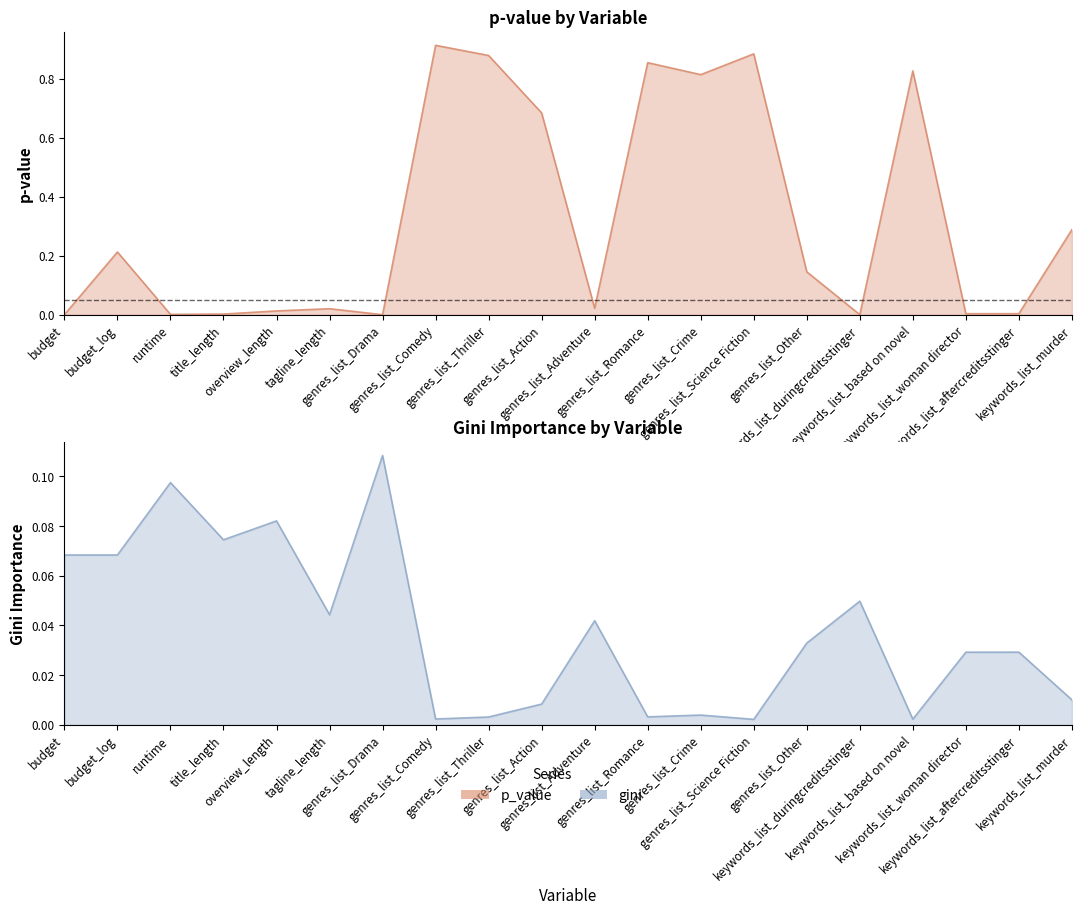

True or false: gini has more than 2 points higher than both neighbors.

True